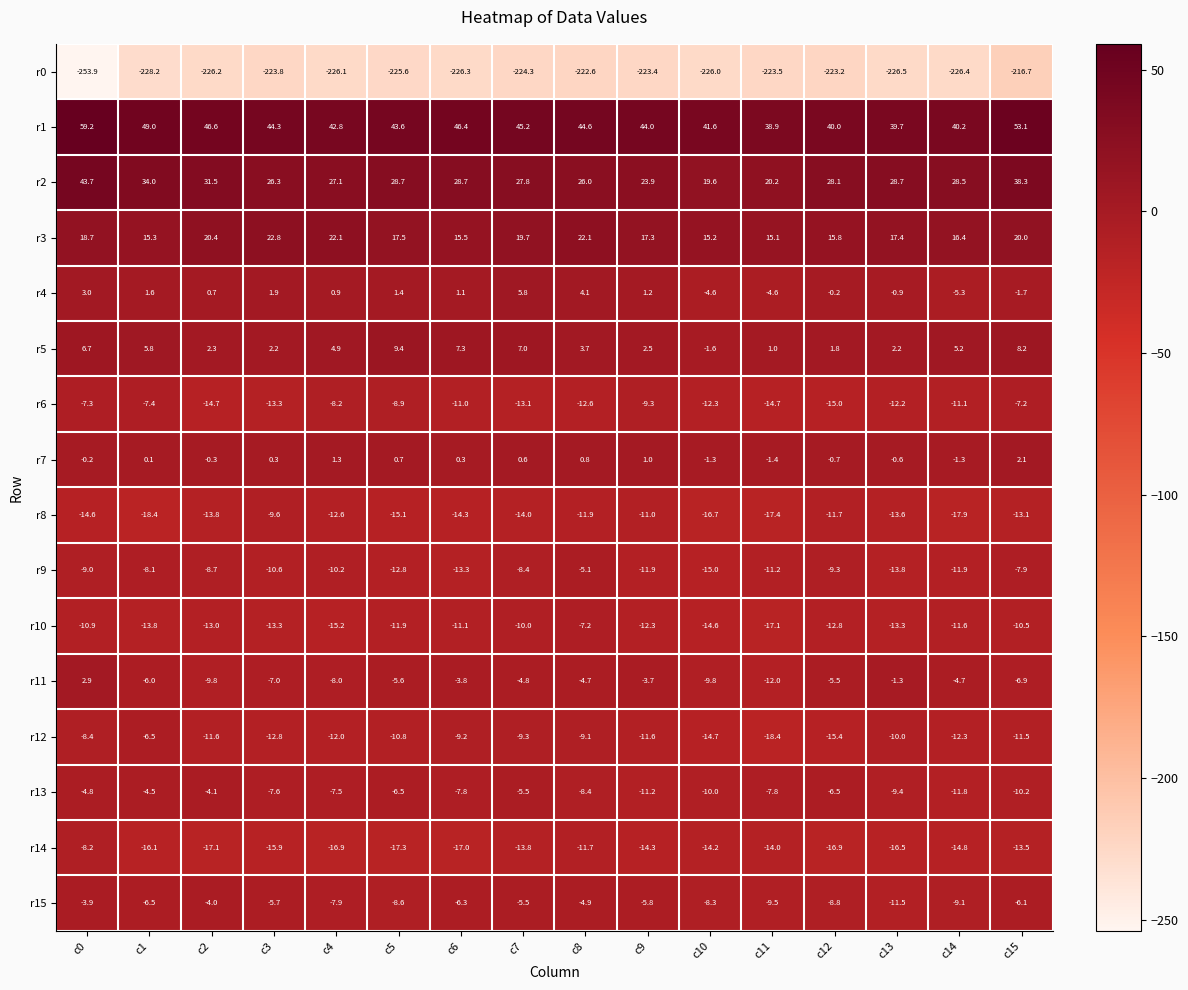

What is the sum of all r12 values?

-183.6